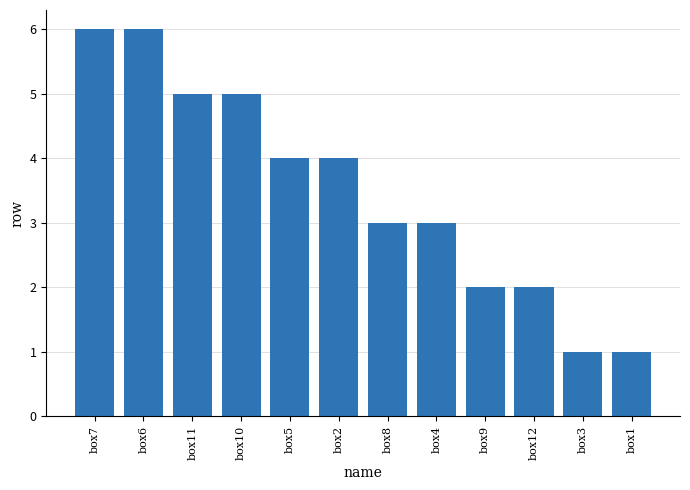

Reading left to right, extract all data points from this chart.

box7=6	box6=6	box11=5	box10=5	box5=4	box2=4	box8=3	box4=3	box9=2	box12=2	box3=1	box1=1